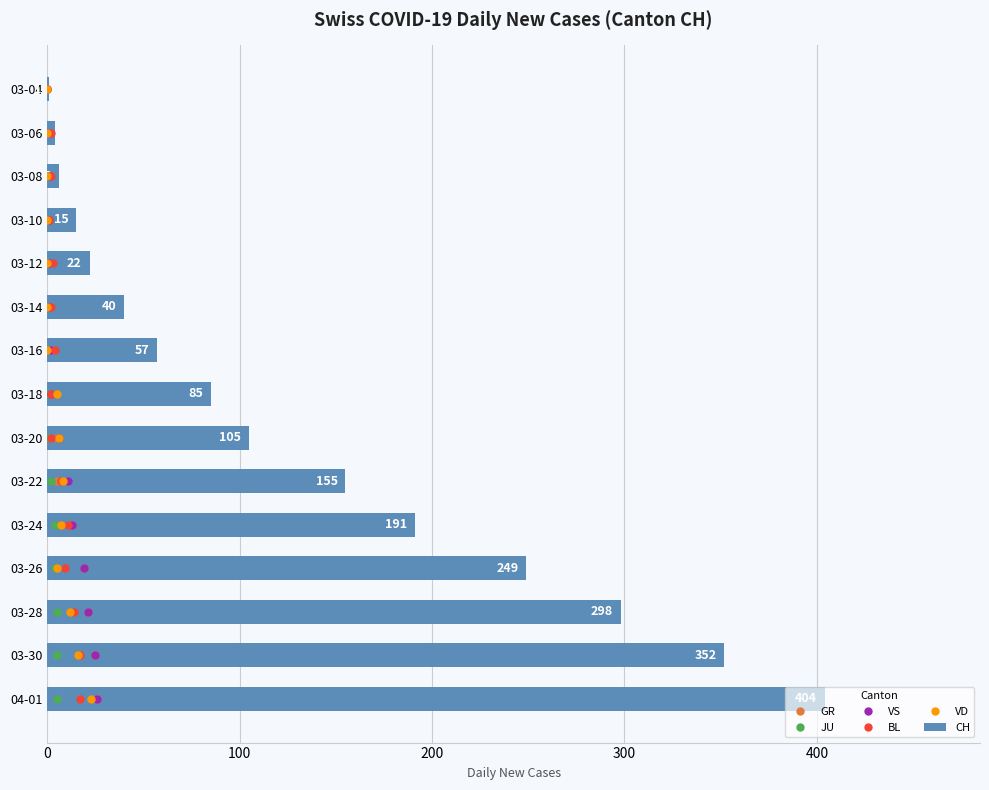

Where is CH nearest to the value 202?

03-24